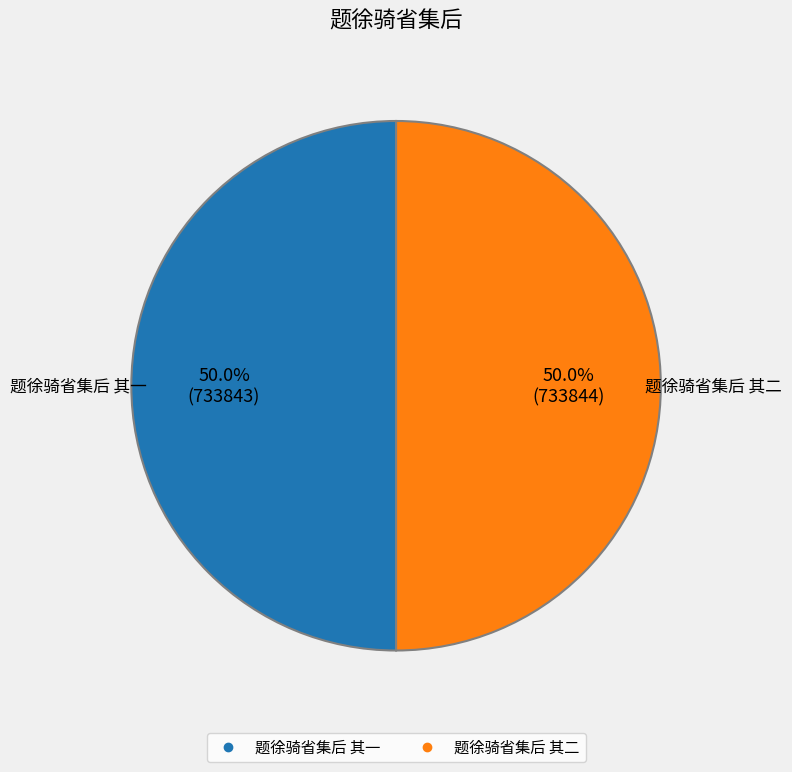

Combined, what portion of the pie is 题徐骑省集后 其二 and 题徐骑省集后 其一?

100.0%